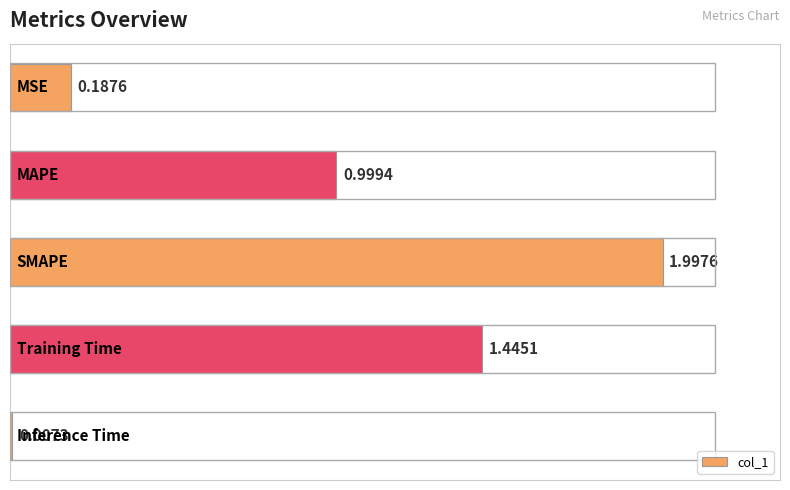

What is the average value?

0.9